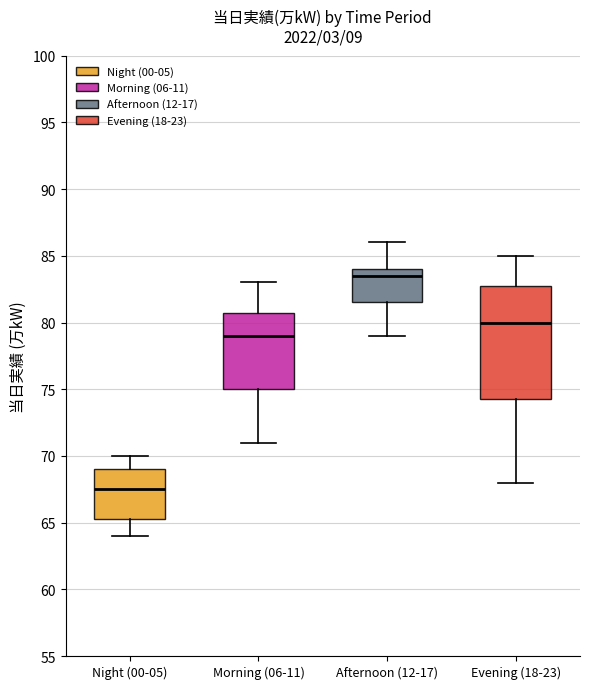

Which box is the tallest, from its lower edge to its upper edge?

Evening (18-23)